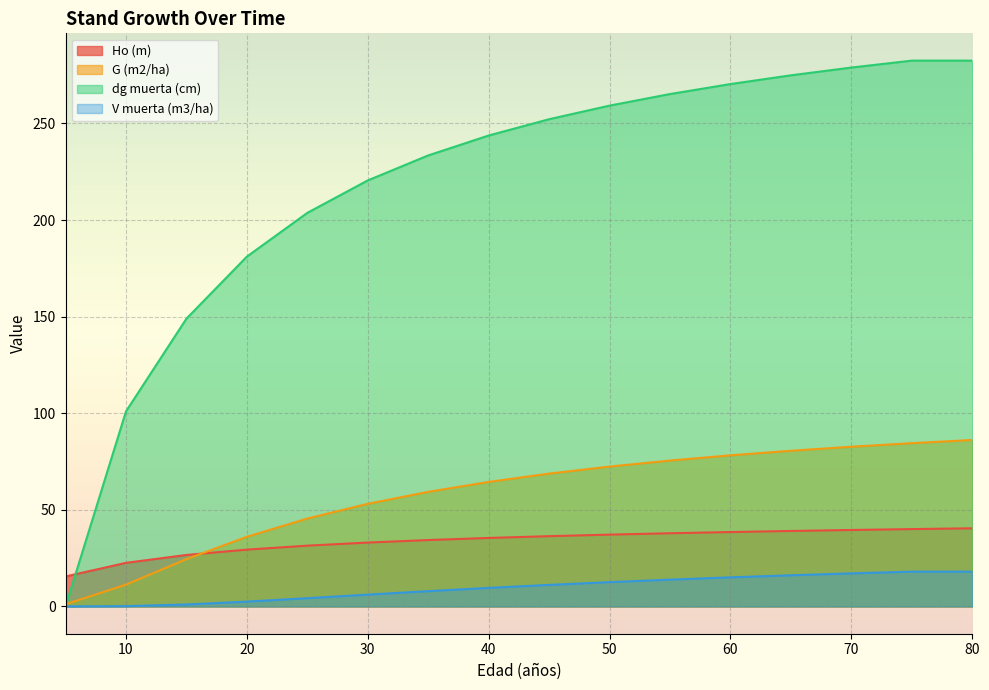

How many times do dg muerta (cm) and Ho (m) cross each other?

1